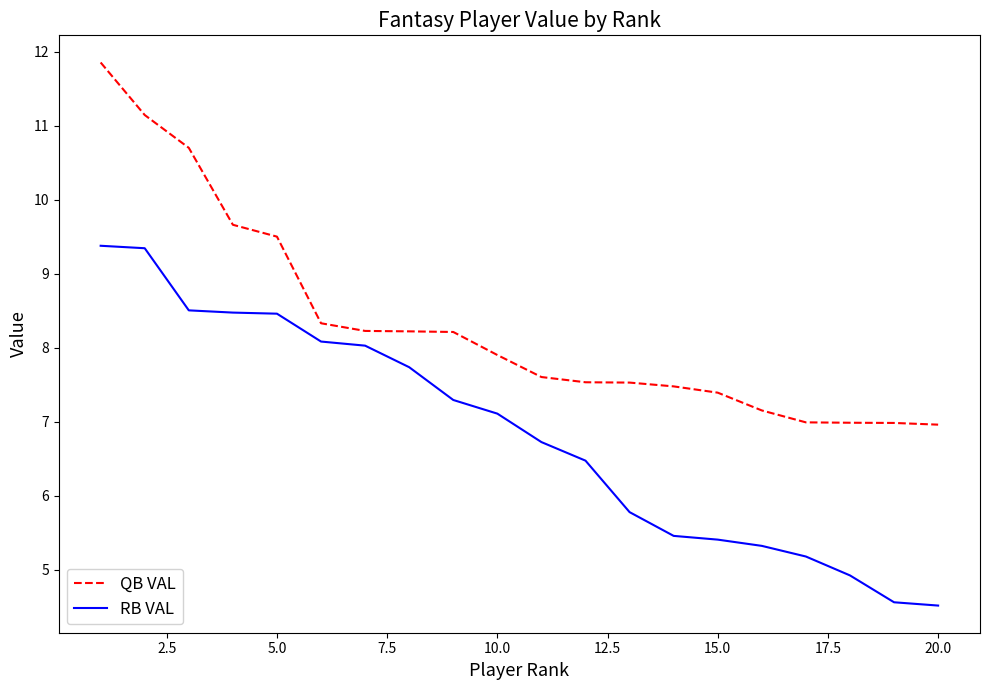

What is the minimum value shown in the chart?

4.5